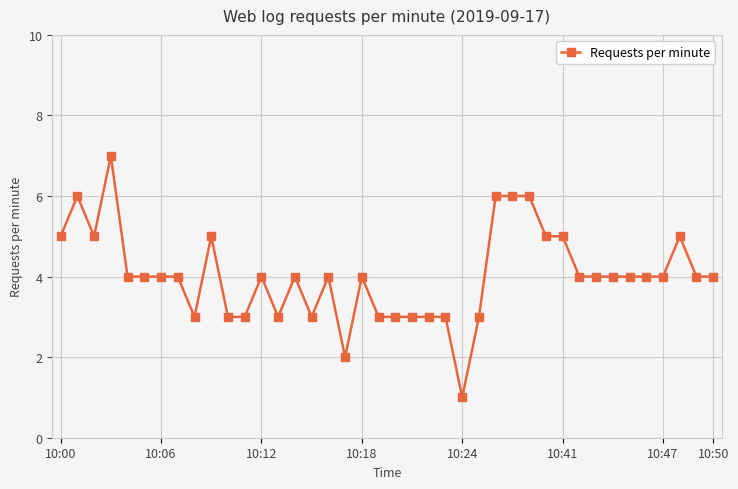

What is the value of the 13th point from the left?

4